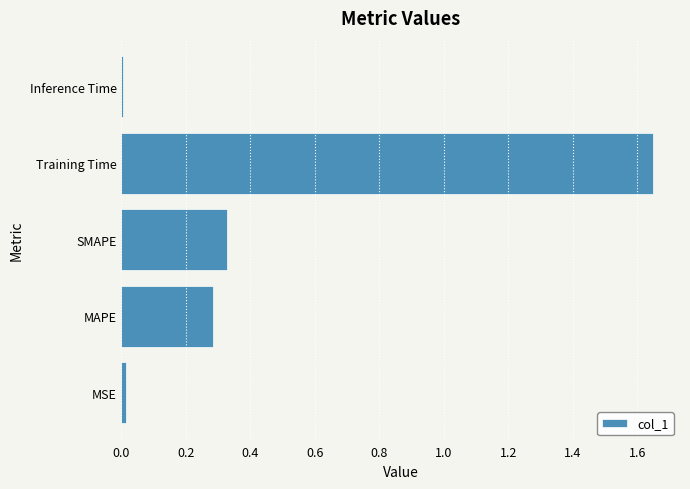

Is it true that the value at MAPE is 0.4?

False